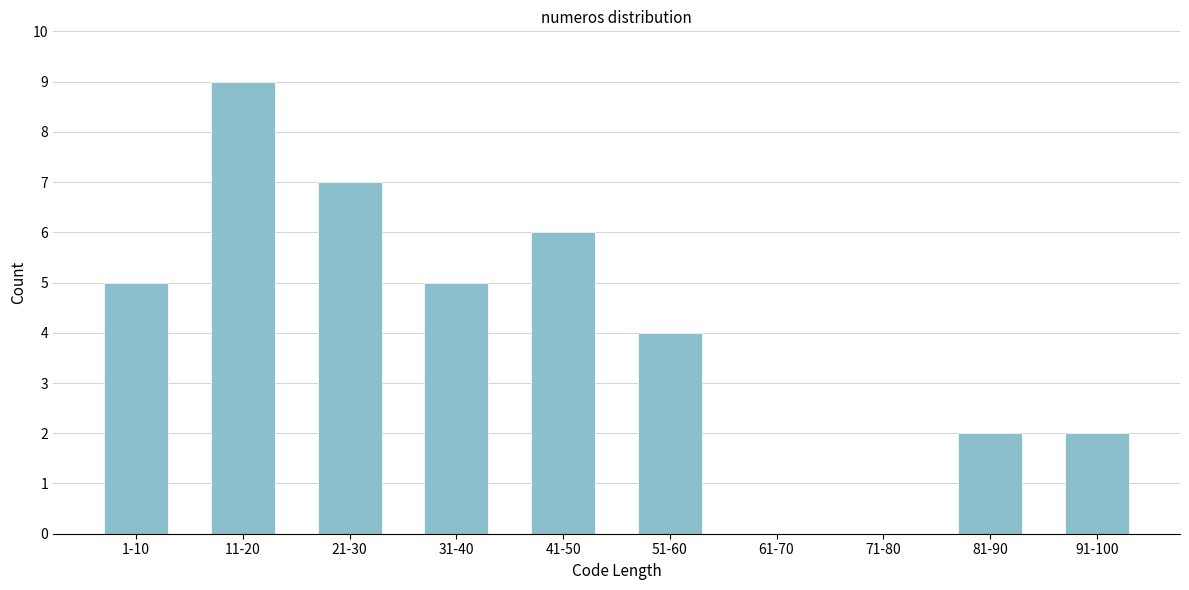

Reading left to right, list all the values displayed in this chart.

1-10=5	11-20=9	21-30=7	31-40=5	41-50=6	51-60=4	61-70=0	71-80=0	81-90=2	91-100=2